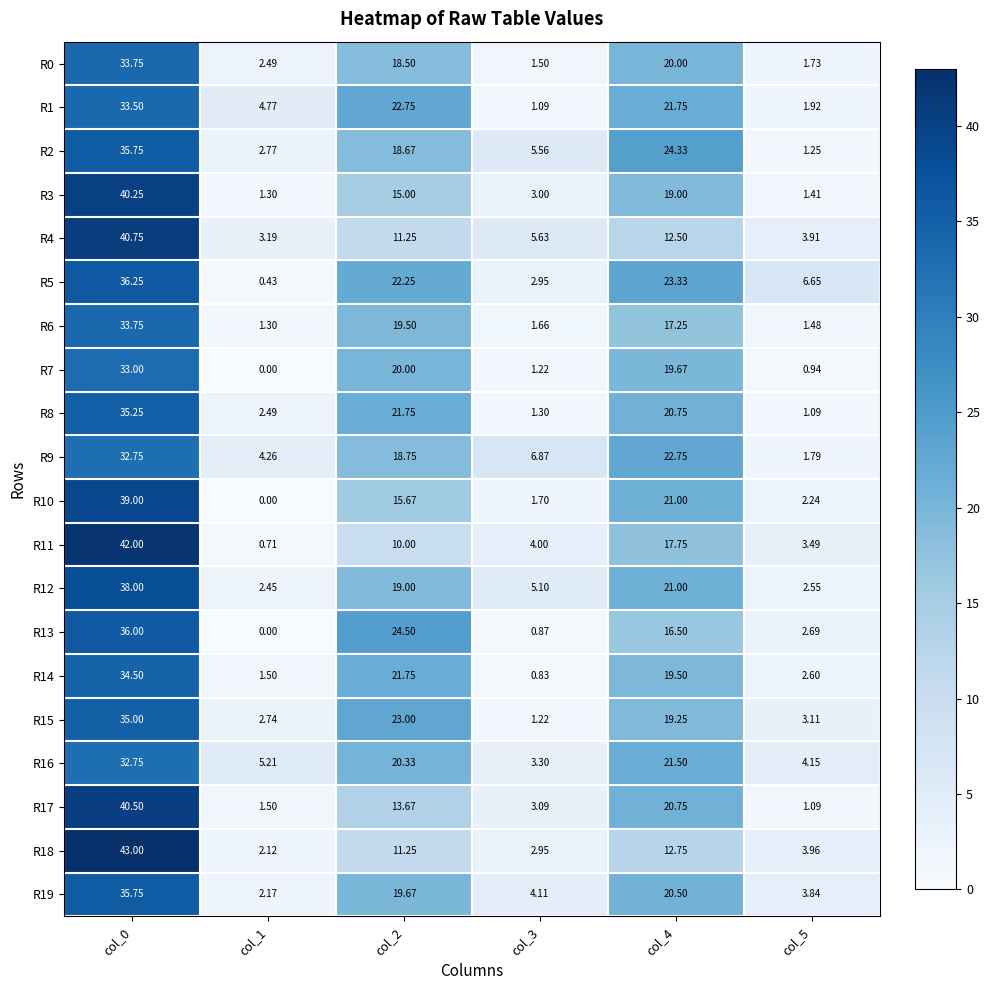

How many data points in R8 are less than 20?

3